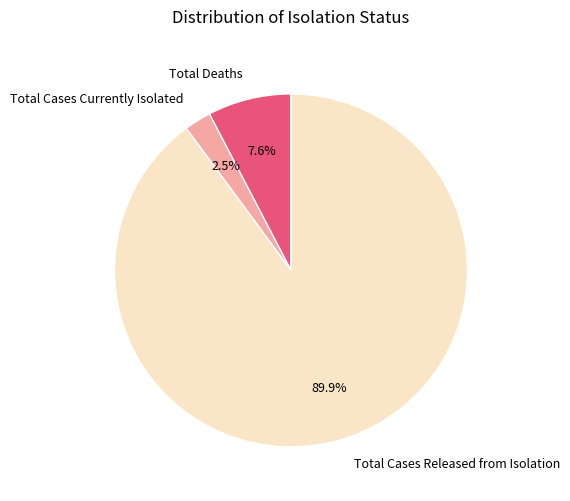

To the nearest percent, what is the combined percentage of Total Deaths and Total Cases Released from Isolation?

98%